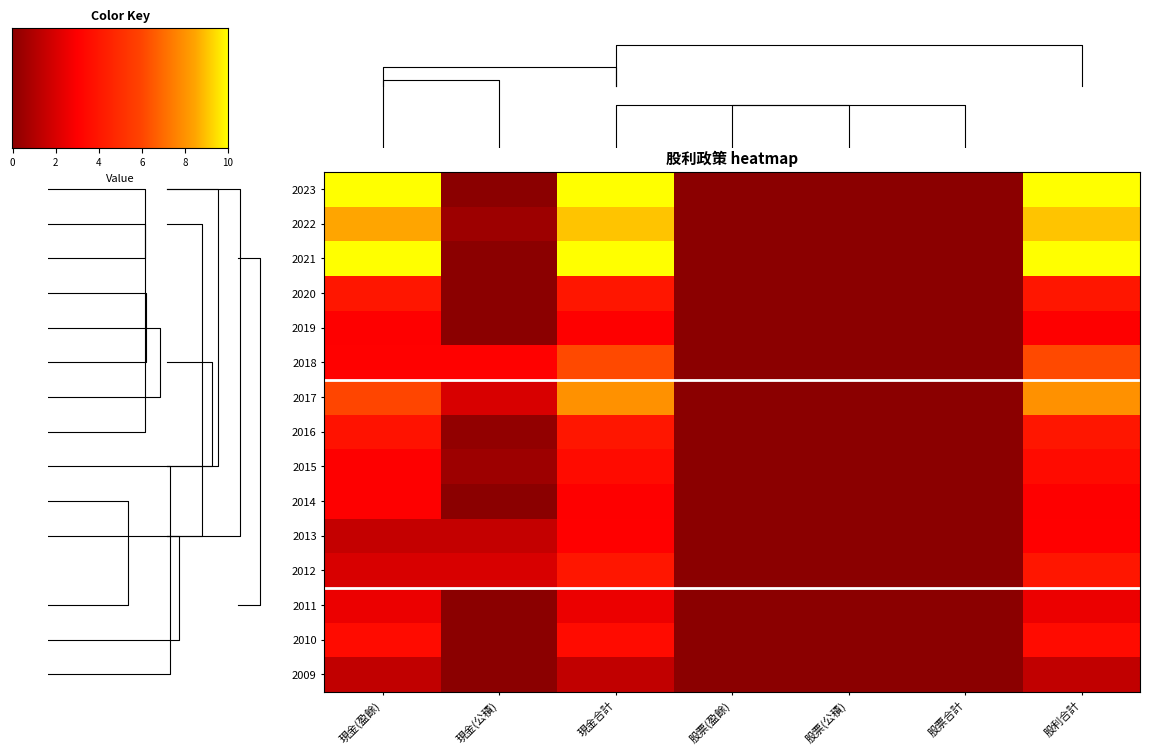

Count the 2017 values in the range 0 to 8.

7